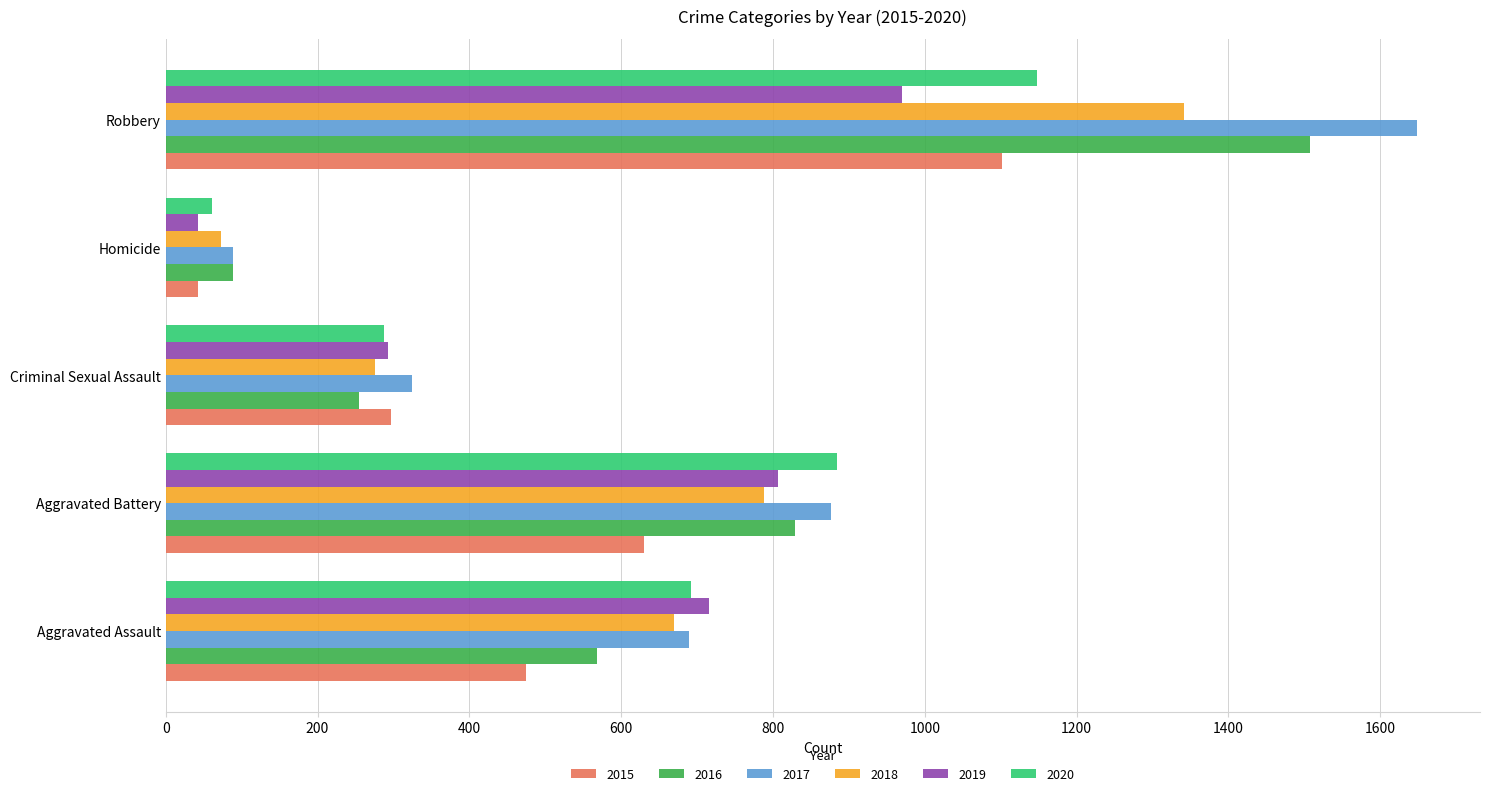

At which category does the chart reach its minimum across all series?

Homicide